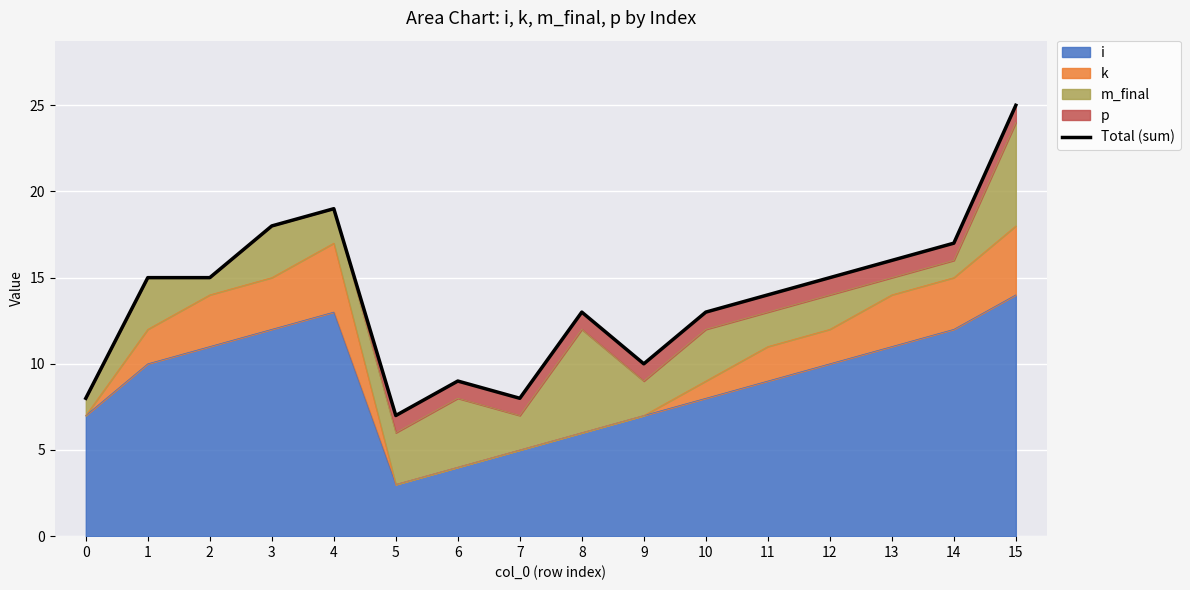

Which label corresponds to the largest value in the chart?

15